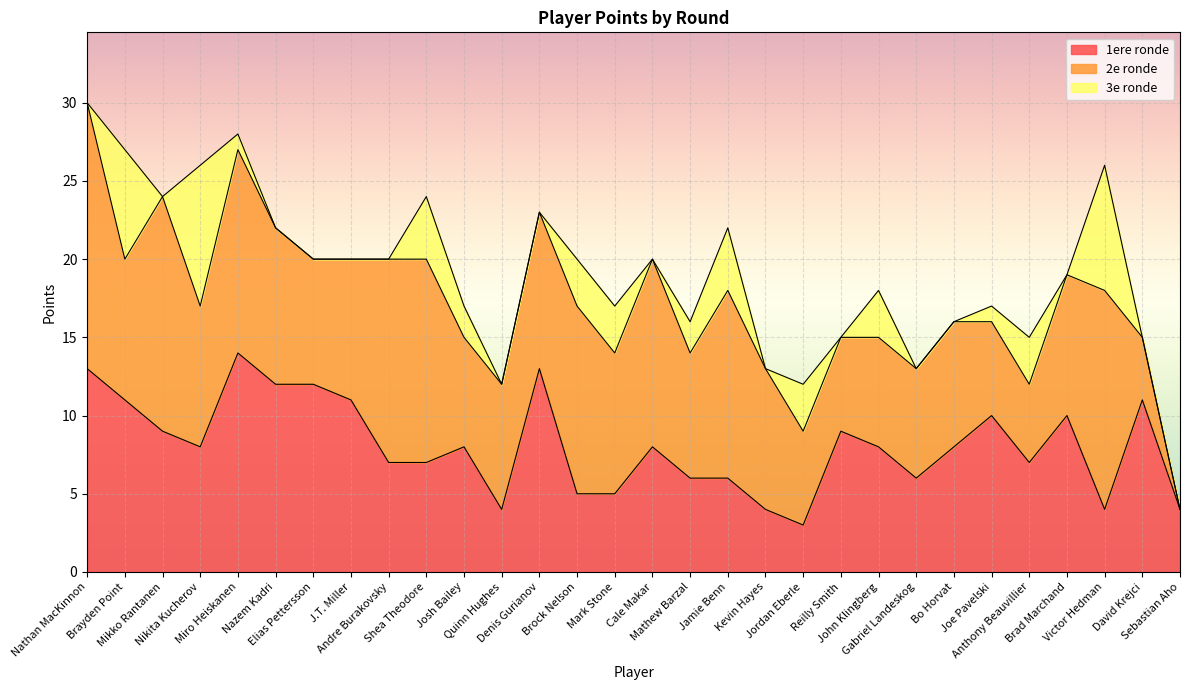

Reading right to left, list all the values displayed in this chart.

1ere ronde: 4	11	4	10	7	10	8	6	8	9	3	4	6	6	8	5	5	13	4	8	7	7	11	12	12	14	8	9	11	13
2e ronde: 0	4	14	9	5	6	8	7	7	6	6	9	12	8	12	9	12	10	8	7	13	13	9	8	10	13	9	15	9	17
3e ronde: 0	0	8	0	3	1	0	0	3	0	3	0	4	2	0	3	3	0	0	2	4	0	0	0	0	1	9	0	7	0